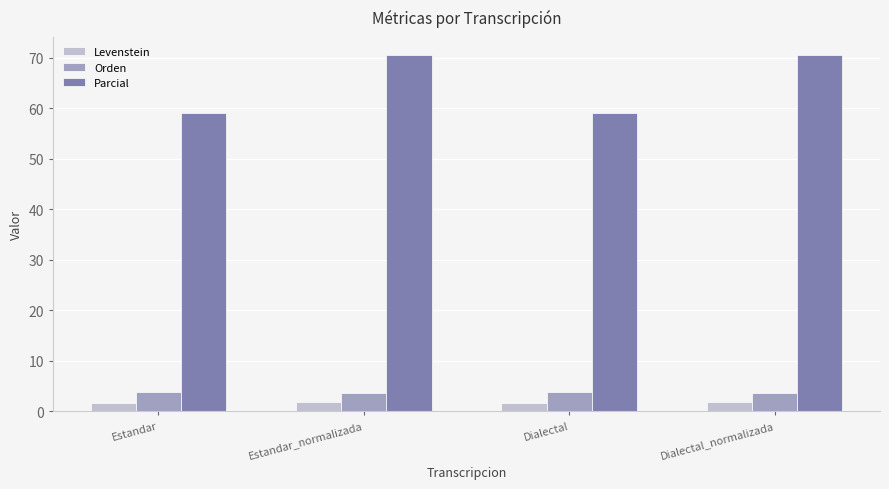

What is the minimum value shown in the chart?

1.6